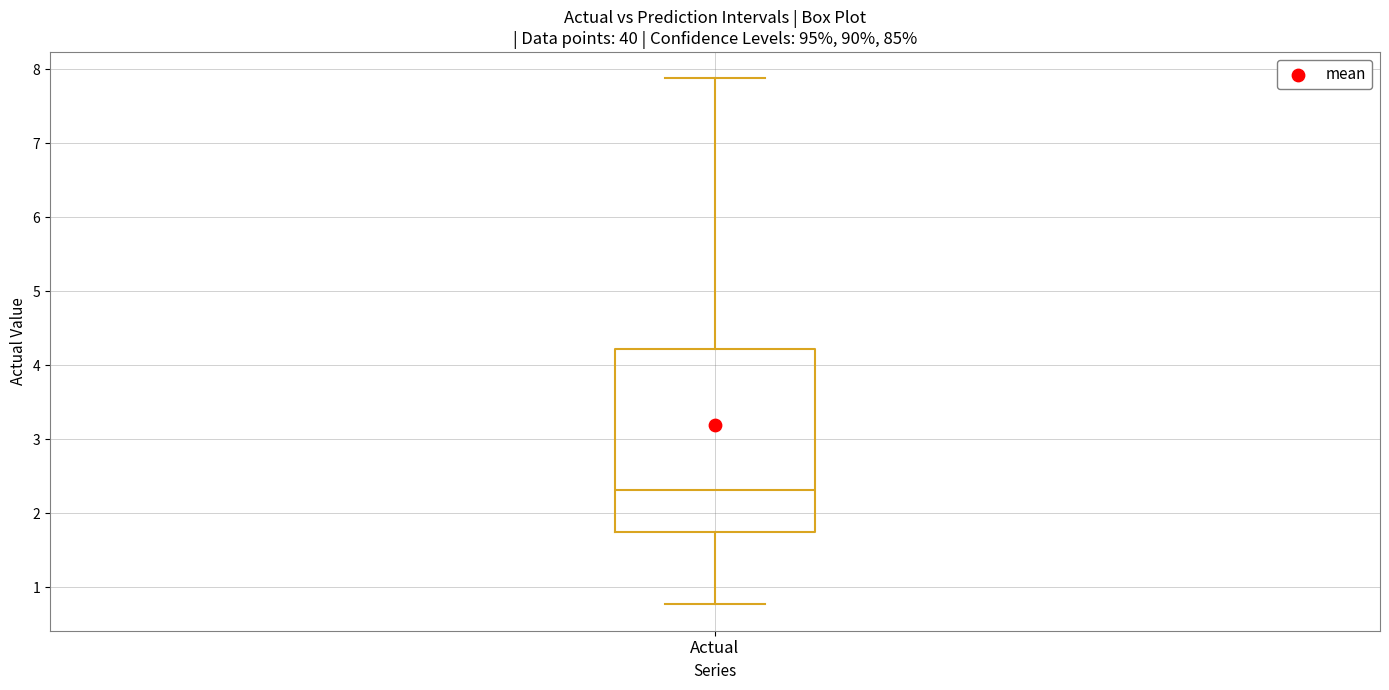

Transcribe this box plot: give where the median line is, the range the box spans, and where the two whiskers end, as read against the y-axis. The values are not printed on the chart, so give them approximately, as read against the axis.

median 2.3, box 1.7 to 4.2, whiskers 0.8 to 7.9